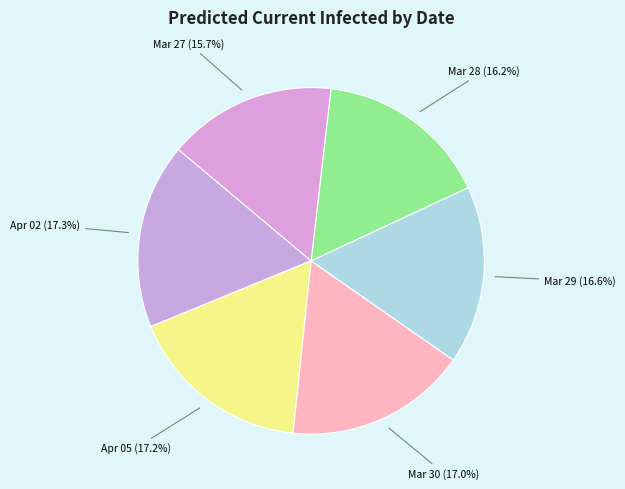

Is there any slice that represents more than half of the pie?

No